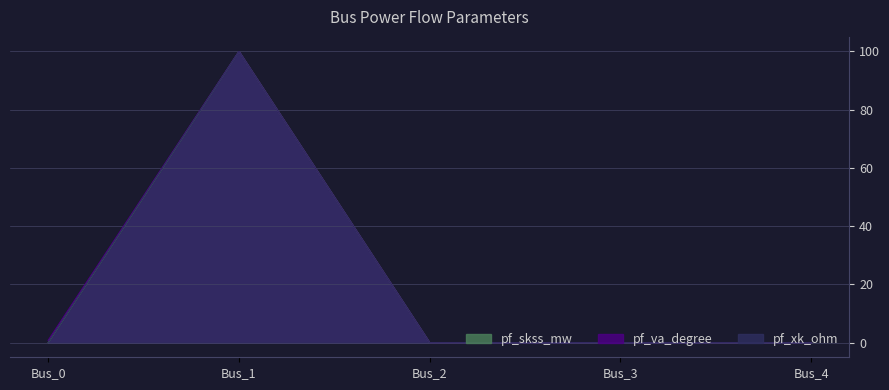

In pf_ikss_ka, how many points are higher than both neighbors (excluding endpoints)?

1